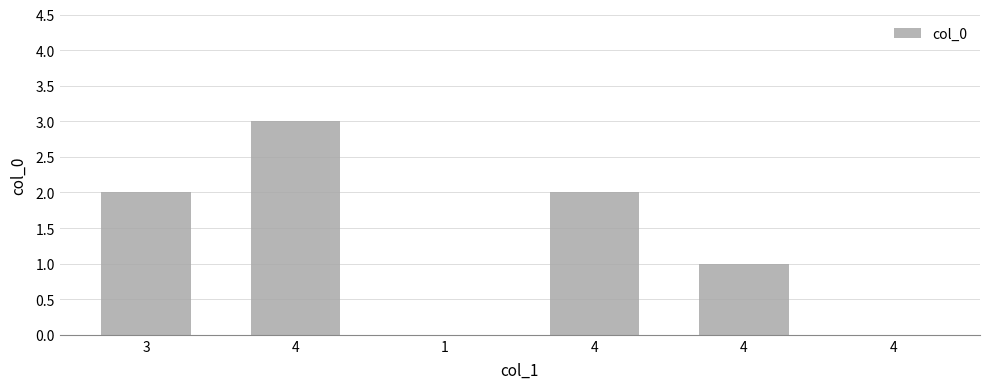

How many data points does each series have?

6